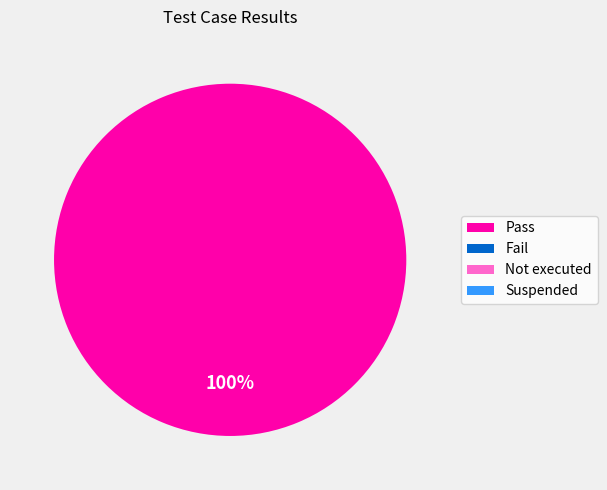

Does any single category account for the majority?

Yes